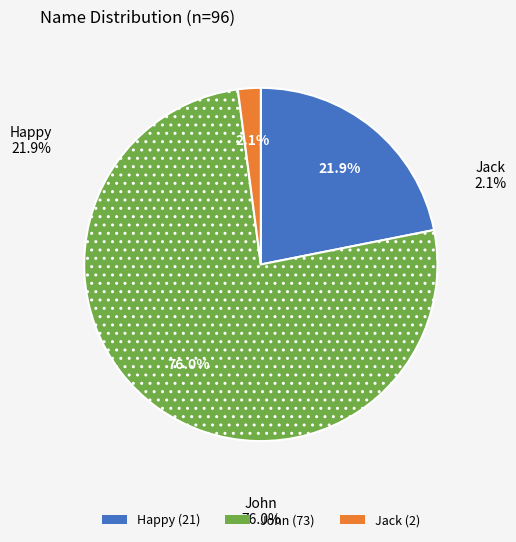

How much of the chart is everything except John?

24.0%